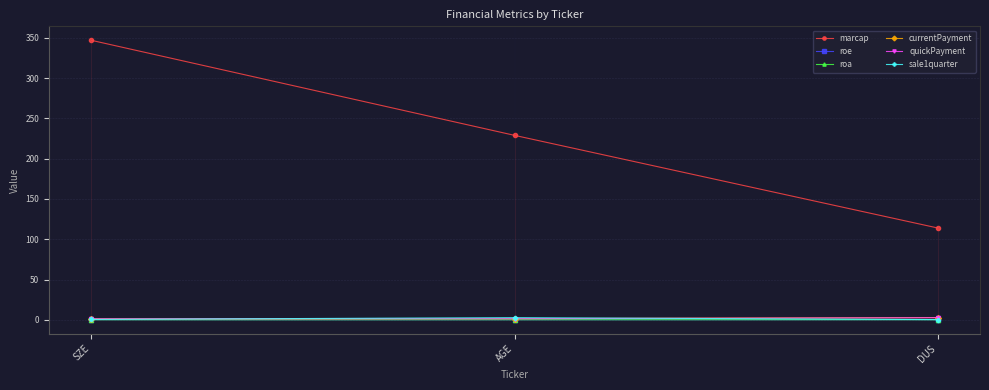

What is the total value across all series at DUS?

119.9